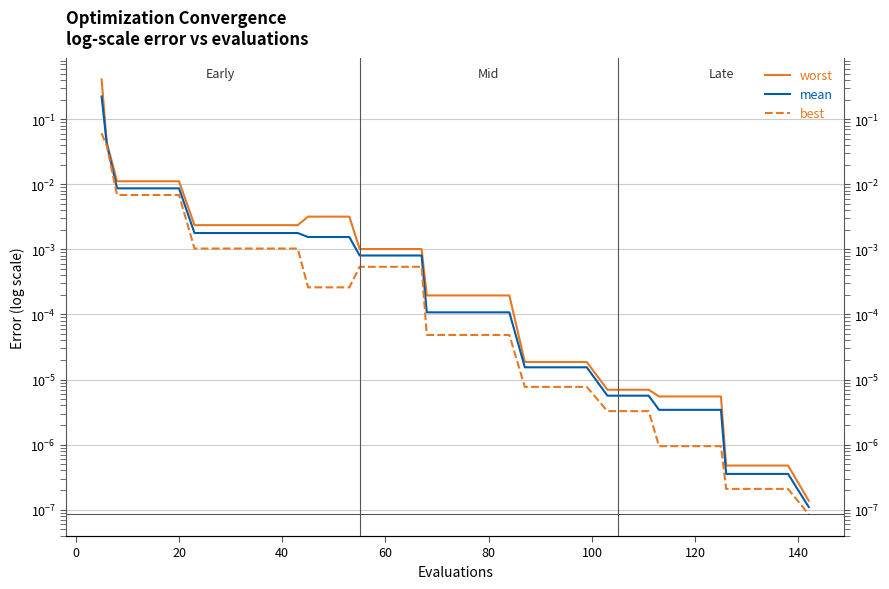

Does the chart display data point markers on the line(s)?

No